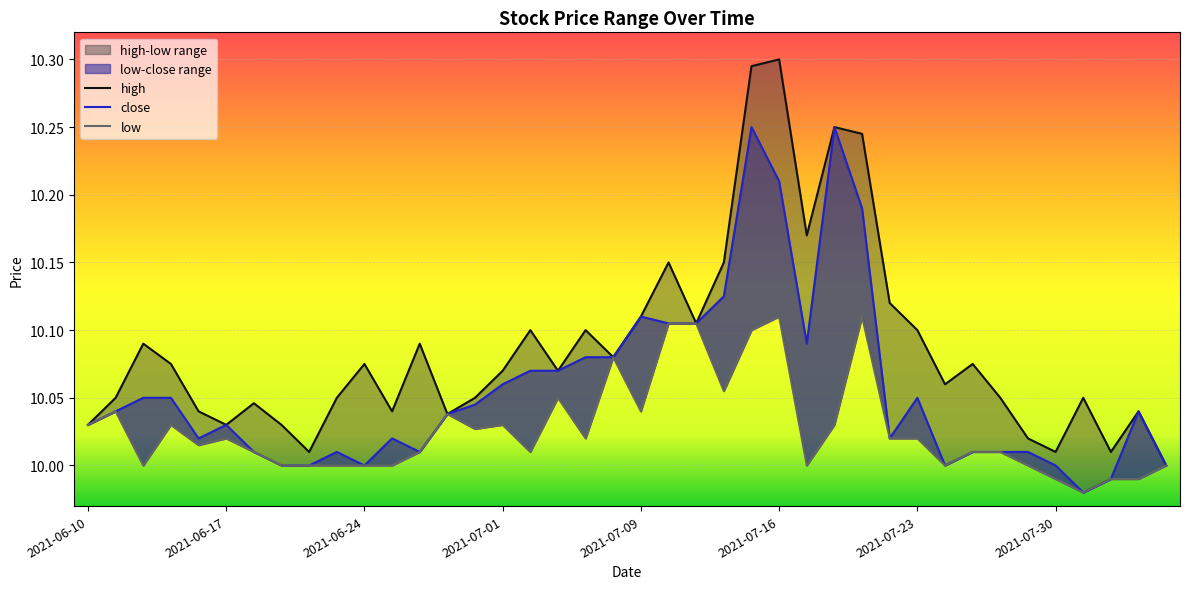

The value of close at 14 is 10.0. True or false?

True